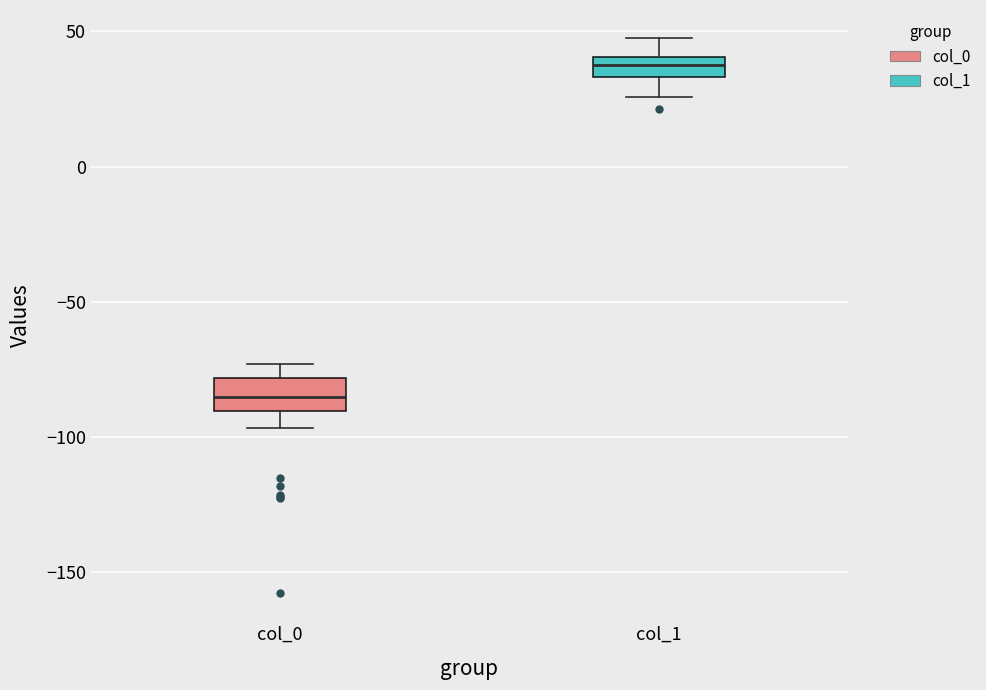

Reading left to right, read every box against the y-axis: the position of its median line, the range the box covers, and the ends of its whiskers. The values are not printed on the chart, so give them approximately, as read against the axis.

col_0: median -85, box -90 to -80, whiskers -95 to -75
col_1: median 40 (inside the box), box 35 to 40, whiskers 25 to 50